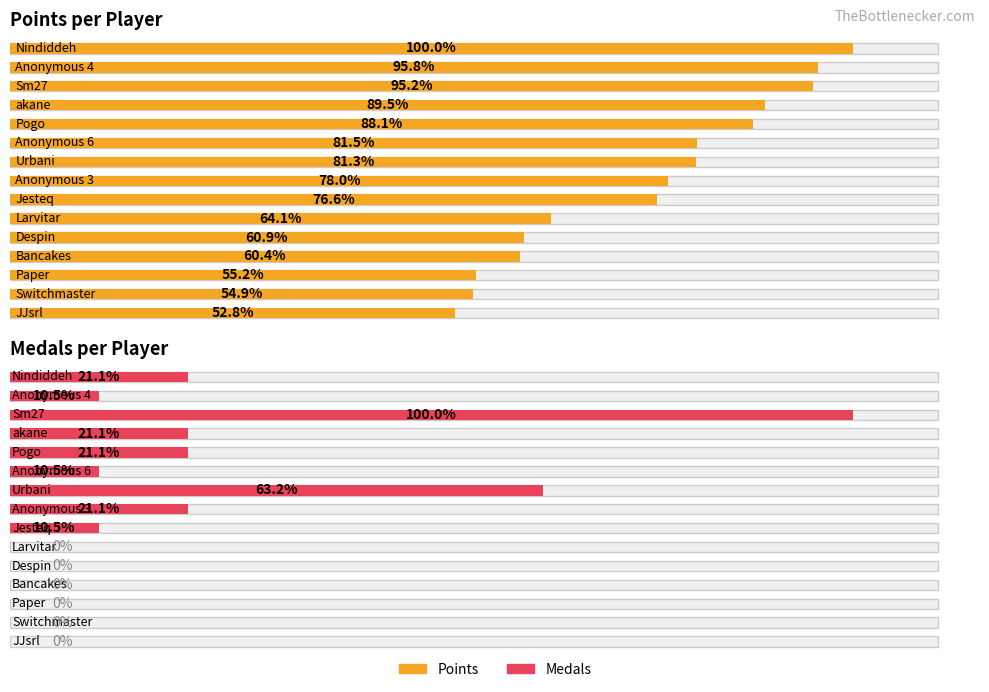

What is the label of the 4th bar from the right?

Bancakes